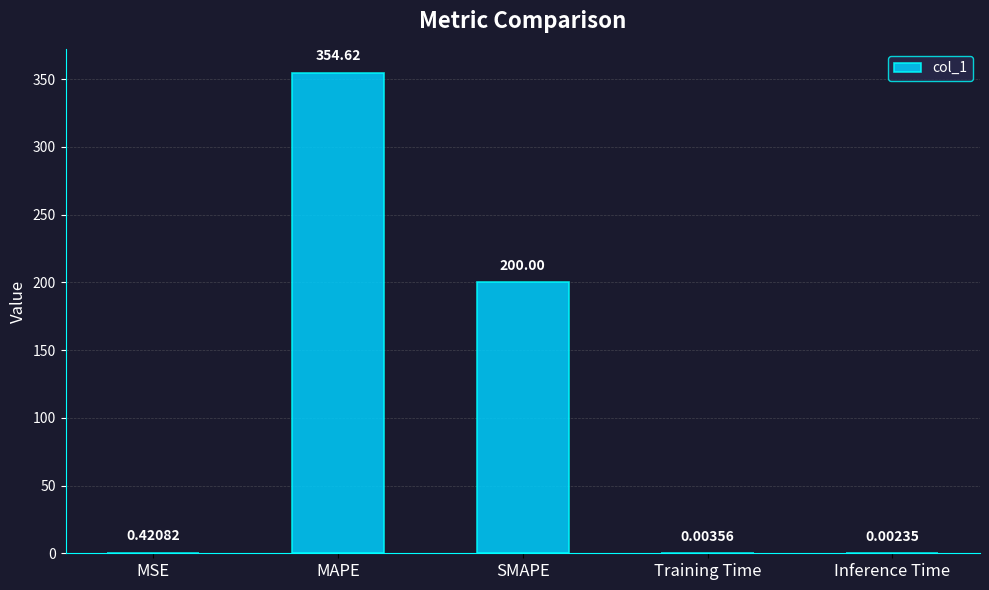

What is the sum of all values?

555.0